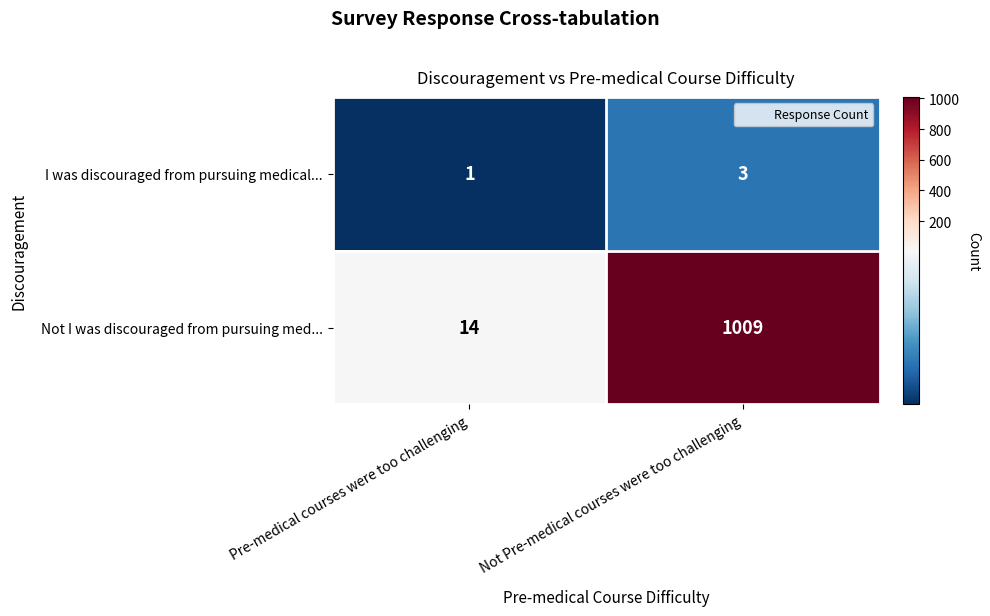

Reading left to right, transcribe all the data shown in this chart.

I was discouraged from pursuing medical...: 1	3
Not I was discouraged from pursuing med...: 14	1009